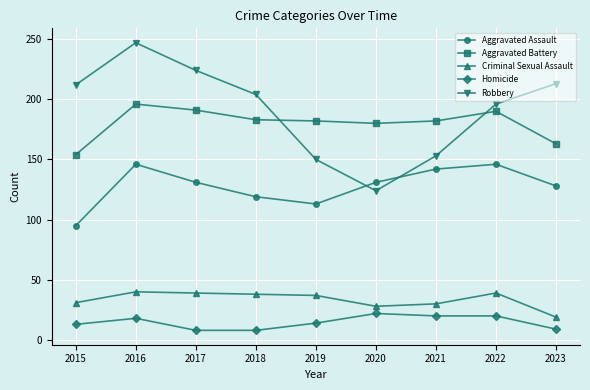

Is it true that Criminal Sexual Assault equals 56 at 2022?

False